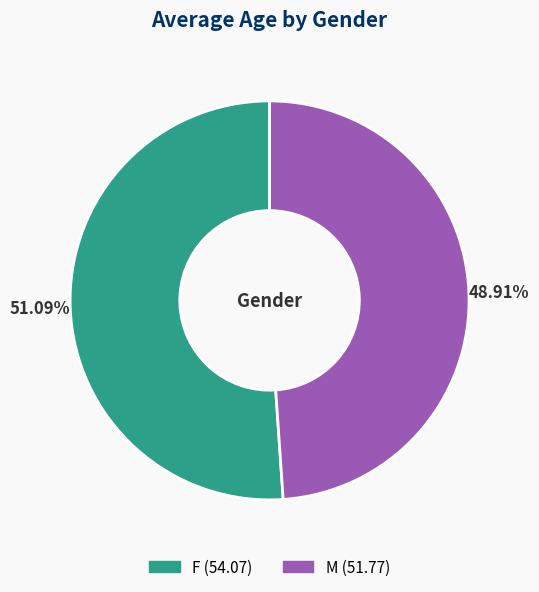

Rank the categories by value from lowest to highest.

M, F